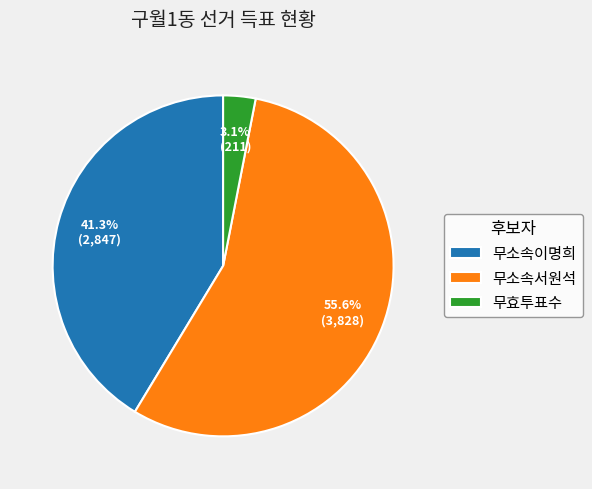

Do 무소속이명희 and 무소속서원석 together represent more than half of the pie?

Yes